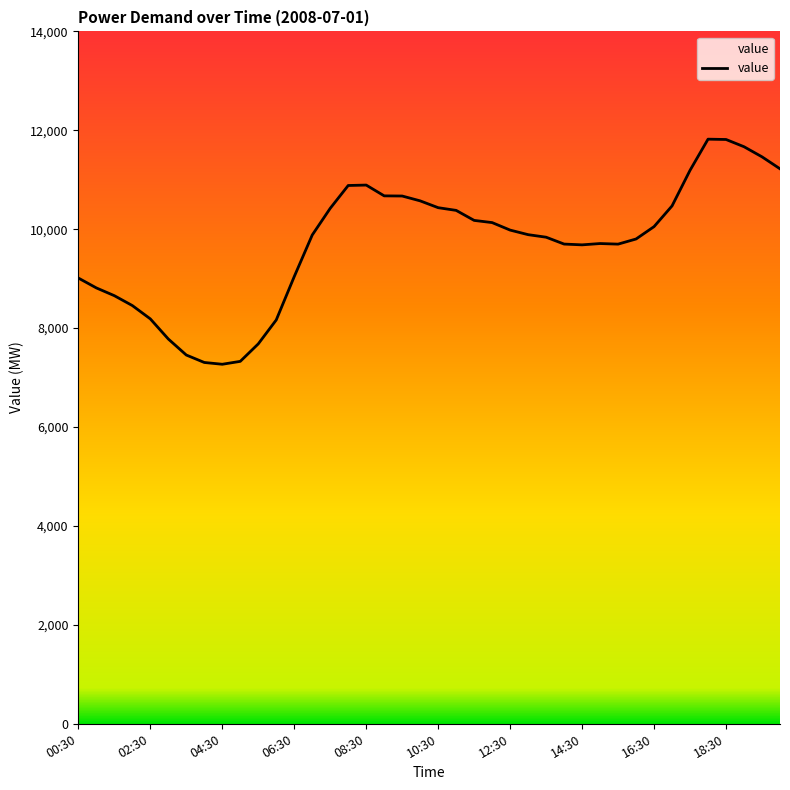

What is the greatest value displayed?

11820.8